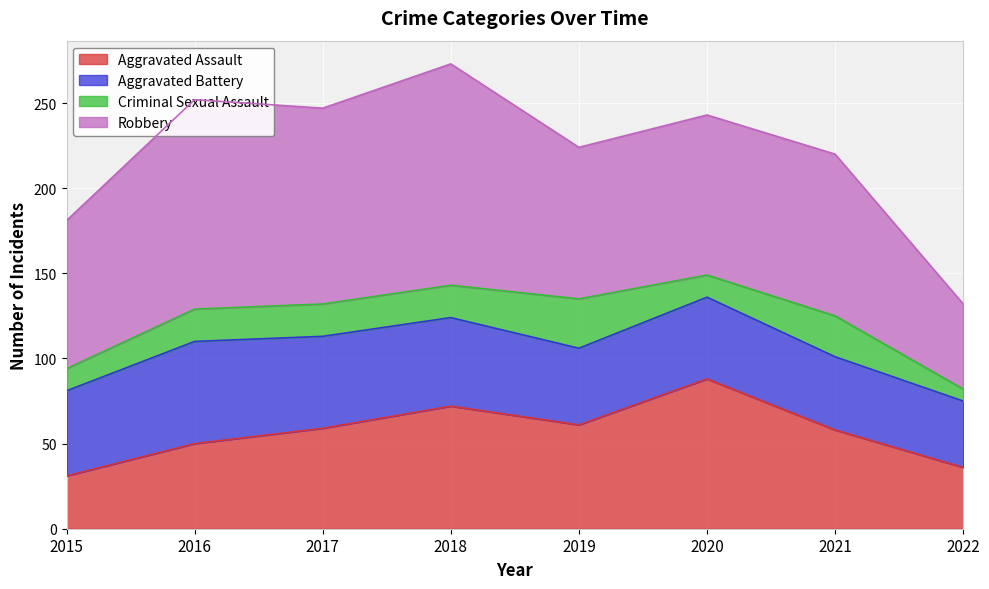

Does the chart display data point markers on the line(s)?

No